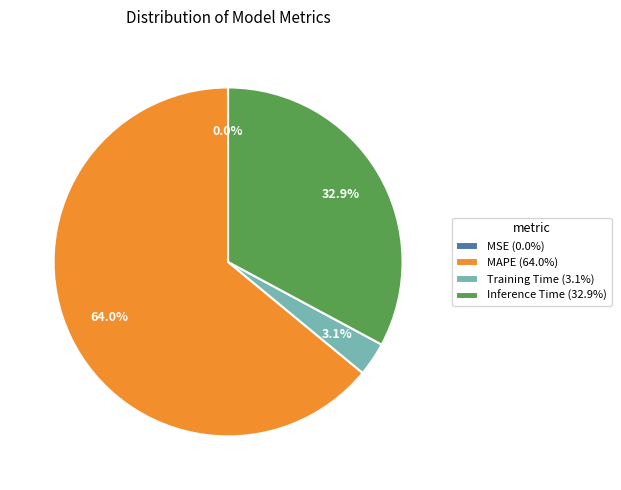

Is the sum of MAPE (64.0%) and Inference Time (32.9%) greater than half?

Yes